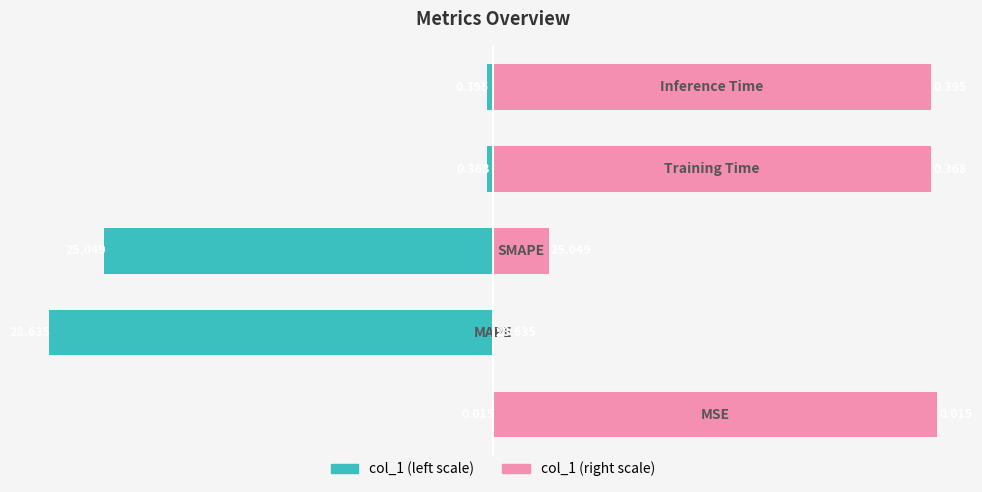

How many values in the col_1 (scaled right) series exceed 98?

3